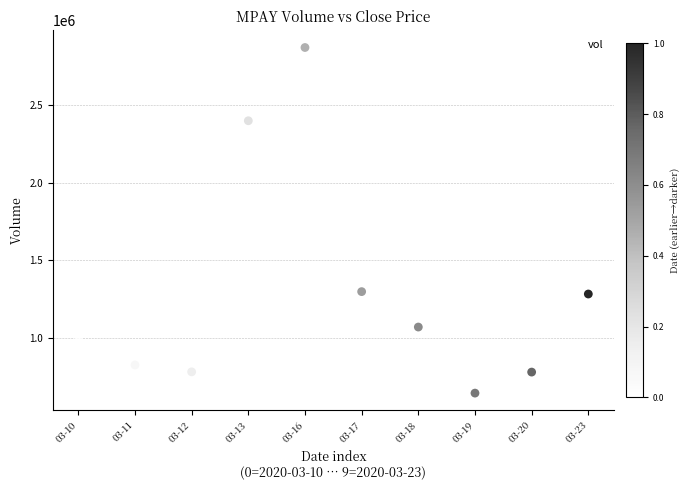

What is the range of Y values (max minus min)?

2229200